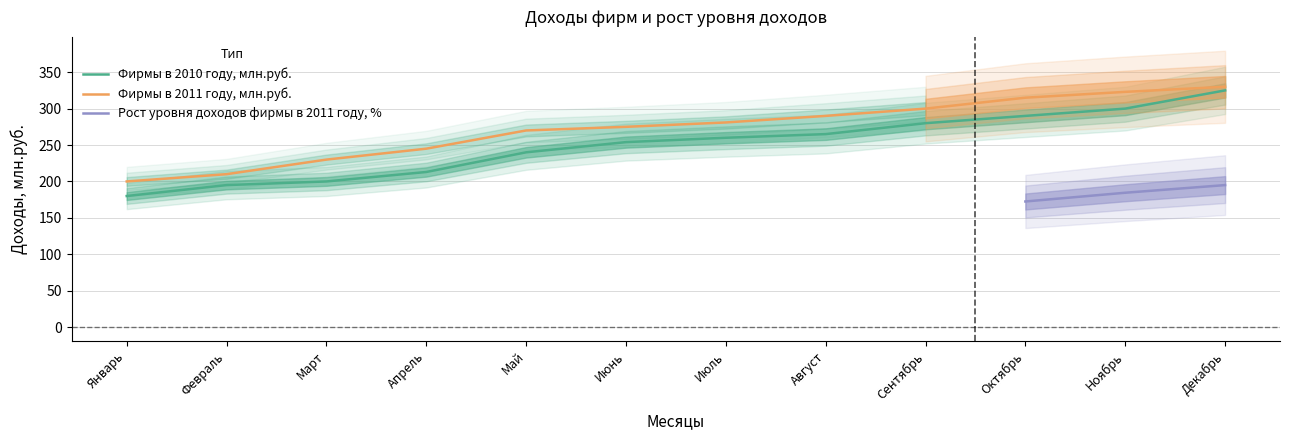

True or false: Фирмы в 2010 году, млн.руб. and Фирмы в 2011 году, млн.руб. intersect in this chart.

False